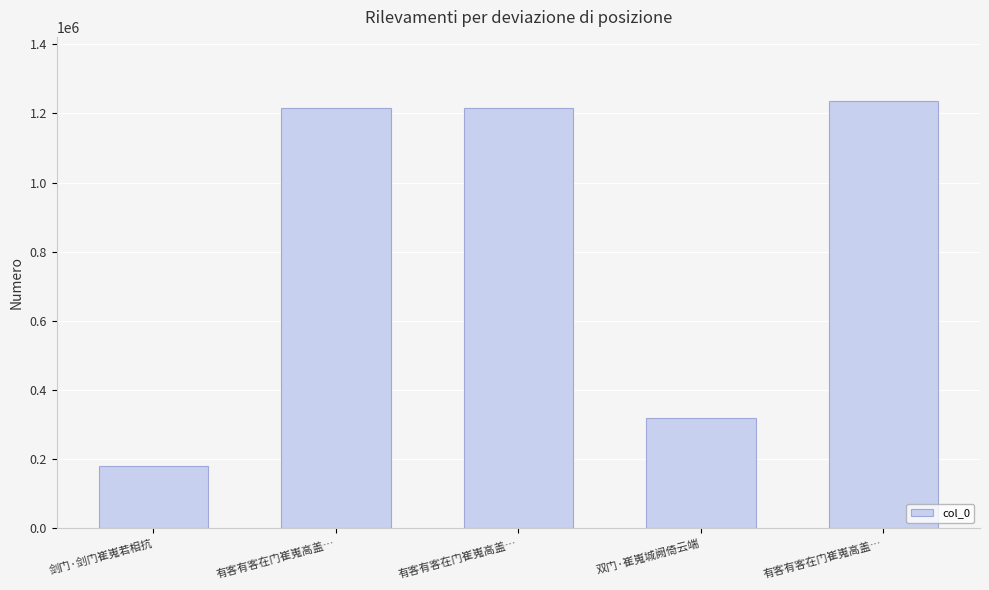

Where is the data nearest to the value 708765?

双门·崔嵬城阙倚云端